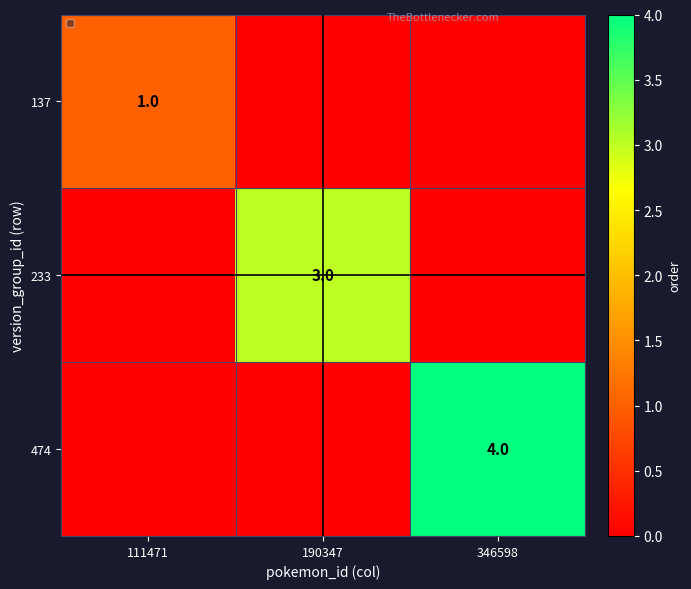

The 474 series shows 4 at 346598. True or false?

True